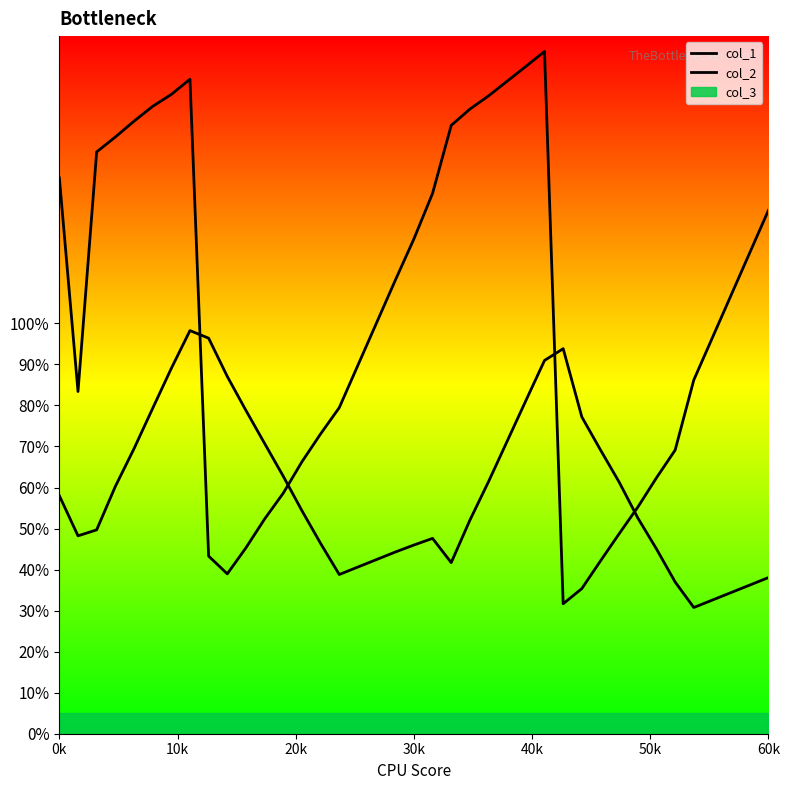

Reading left to right, what are all the values shown in this chart?

col_1: 58.0	48.2	49.7	60.3	69.4	79.3	89.0	98.2	96.4	87.1	78.8	70.7	62.7	54.3	46.4	38.8	40.6	42.4	44.3	46.0	47.6	41.7	52.0	61.4	71.3	81.2	91.0	93.8	77.2	69.2	61.3	52.6	45.0	37.0	30.8	32.6	34.4	36.2	38.0
col_2: 135.4	83.4	141.8	145.4	149.3	152.9	155.8	159.5	43.3	39.0	45.3	52.3	58.6	66.3	73.1	79.5	89.8	100.1	110.5	120.6	131.7	148.2	152.2	155.4	159.0	162.6	166.3	31.7	35.4	42.1	48.7	55.2	62.4	69.1	86.2	96.5	106.9	117.2	127.6